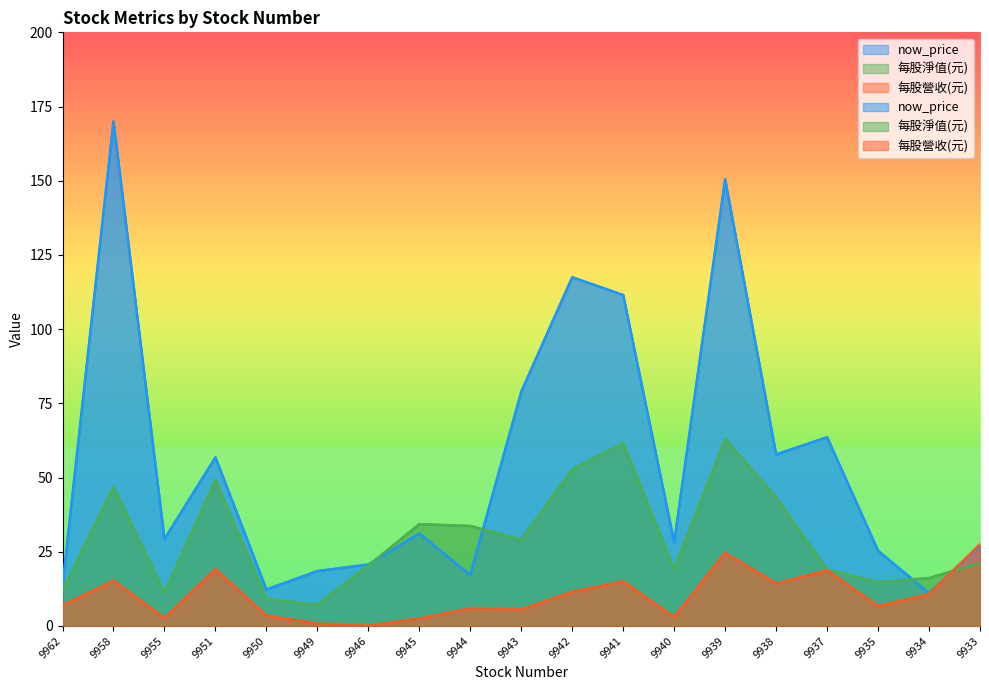

True or false: now_price has a value of 37.0 at 9938.

False